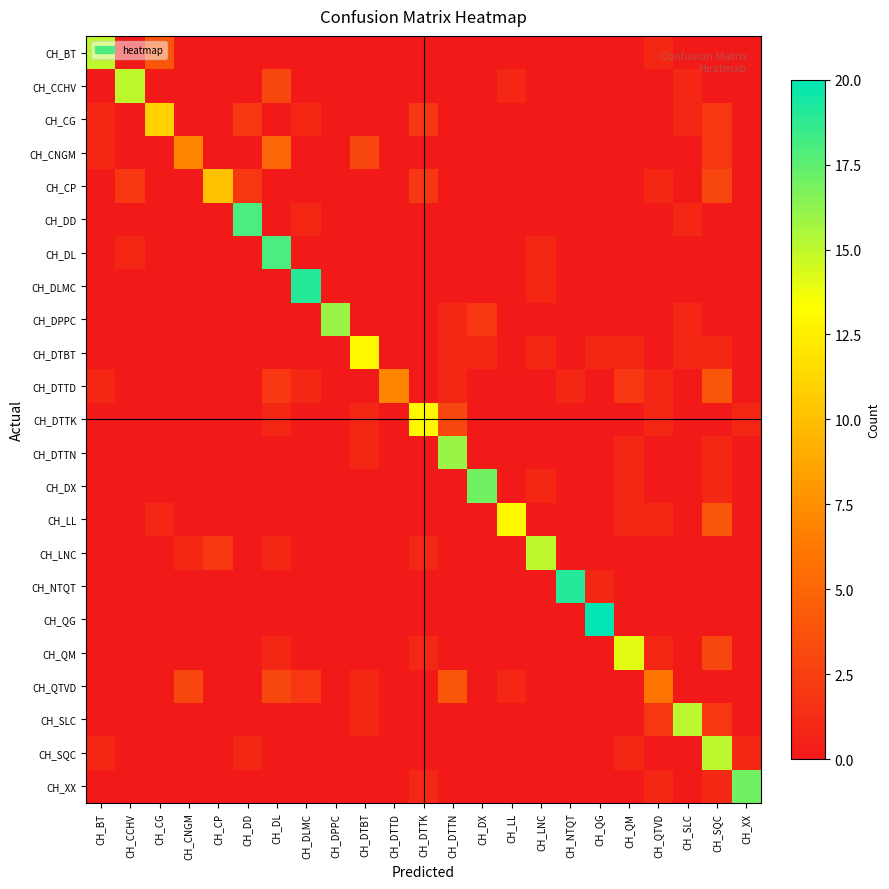

Reading left to right, what are all the values shown in this chart?

CH_BT: CH_BT=15	CH_CCHV=0	CH_CG=4	CH_CNGM=0	CH_CP=0	CH_DD=0	CH_DL=0	CH_DLMC=0	CH_DPPC=0	CH_DTBT=0	CH_DTTD=0	CH_DTTK=0	CH_DTTN=0	CH_DX=0	CH_LL=0	CH_LNC=0	CH_NTQT=0	CH_QG=0	CH_QM=0	CH_QTVD=1	CH_SLC=0	CH_SQC=0	CH_XX=0
CH_CCHV: CH_BT=0	CH_CCHV=15	CH_CG=0	CH_CNGM=0	CH_CP=0	CH_DD=0	CH_DL=3	CH_DLMC=0	CH_DPPC=0	CH_DTBT=0	CH_DTTD=0	CH_DTTK=0	CH_DTTN=0	CH_DX=0	CH_LL=1	CH_LNC=0	CH_NTQT=0	CH_QG=0	CH_QM=0	CH_QTVD=0	CH_SLC=1	CH_SQC=0	CH_XX=0
CH_CG: CH_BT=1	CH_CCHV=0	CH_CG=11	CH_CNGM=0	CH_CP=0	CH_DD=2	CH_DL=0	CH_DLMC=1	CH_DPPC=0	CH_DTBT=0	CH_DTTD=0	CH_DTTK=2	CH_DTTN=0	CH_DX=0	CH_LL=0	CH_LNC=0	CH_NTQT=0	CH_QG=0	CH_QM=0	CH_QTVD=0	CH_SLC=1	CH_SQC=2	CH_XX=0
CH_CNGM: CH_BT=1	CH_CCHV=0	CH_CG=0	CH_CNGM=7	CH_CP=0	CH_DD=0	CH_DL=5	CH_DLMC=0	CH_DPPC=0	CH_DTBT=3	CH_DTTD=0	CH_DTTK=0	CH_DTTN=0	CH_DX=0	CH_LL=0	CH_LNC=0	CH_NTQT=0	CH_QG=0	CH_QM=0	CH_QTVD=0	CH_SLC=0	CH_SQC=2	CH_XX=0
CH_CP: CH_BT=0	CH_CCHV=2	CH_CG=0	CH_CNGM=0	CH_CP=10	CH_DD=2	CH_DL=0	CH_DLMC=0	CH_DPPC=0	CH_DTBT=0	CH_DTTD=0	CH_DTTK=2	CH_DTTN=0	CH_DX=0	CH_LL=0	CH_LNC=0	CH_NTQT=0	CH_QG=0	CH_QM=0	CH_QTVD=1	CH_SLC=0	CH_SQC=3	CH_XX=0
CH_DD: CH_BT=0	CH_CCHV=0	CH_CG=0	CH_CNGM=0	CH_CP=0	CH_DD=18	CH_DL=0	CH_DLMC=1	CH_DPPC=0	CH_DTBT=0	CH_DTTD=0	CH_DTTK=0	CH_DTTN=0	CH_DX=0	CH_LL=0	CH_LNC=0	CH_NTQT=0	CH_QG=0	CH_QM=0	CH_QTVD=0	CH_SLC=1	CH_SQC=0	CH_XX=0
CH_DL: CH_BT=0	CH_CCHV=1	CH_CG=0	CH_CNGM=0	CH_CP=0	CH_DD=0	CH_DL=18	CH_DLMC=0	CH_DPPC=0	CH_DTBT=0	CH_DTTD=0	CH_DTTK=0	CH_DTTN=0	CH_DX=0	CH_LL=0	CH_LNC=1	CH_NTQT=0	CH_QG=0	CH_QM=0	CH_QTVD=0	CH_SLC=0	CH_SQC=0	CH_XX=0
CH_DLMC: CH_BT=0	CH_CCHV=0	CH_CG=0	CH_CNGM=0	CH_CP=0	CH_DD=0	CH_DL=0	CH_DLMC=19	CH_DPPC=0	CH_DTBT=0	CH_DTTD=0	CH_DTTK=0	CH_DTTN=0	CH_DX=0	CH_LL=0	CH_LNC=1	CH_NTQT=0	CH_QG=0	CH_QM=0	CH_QTVD=0	CH_SLC=0	CH_SQC=0	CH_XX=0
CH_DPPC: CH_BT=0	CH_CCHV=0	CH_CG=0	CH_CNGM=0	CH_CP=0	CH_DD=0	CH_DL=0	CH_DLMC=0	CH_DPPC=16	CH_DTBT=0	CH_DTTD=0	CH_DTTK=0	CH_DTTN=1	CH_DX=2	CH_LL=0	CH_LNC=0	CH_NTQT=0	CH_QG=0	CH_QM=0	CH_QTVD=0	CH_SLC=1	CH_SQC=0	CH_XX=0
CH_DTBT: CH_BT=0	CH_CCHV=0	CH_CG=0	CH_CNGM=0	CH_CP=0	CH_DD=0	CH_DL=0	CH_DLMC=0	CH_DPPC=0	CH_DTBT=13	CH_DTTD=0	CH_DTTK=0	CH_DTTN=1	CH_DX=1	CH_LL=0	CH_LNC=1	CH_NTQT=0	CH_QG=1	CH_QM=1	CH_QTVD=0	CH_SLC=1	CH_SQC=1	CH_XX=0
CH_DTTD: CH_BT=1	CH_CCHV=0	CH_CG=0	CH_CNGM=0	CH_CP=0	CH_DD=0	CH_DL=2	CH_DLMC=1	CH_DPPC=0	CH_DTBT=0	CH_DTTD=7	CH_DTTK=0	CH_DTTN=1	CH_DX=0	CH_LL=0	CH_LNC=0	CH_NTQT=1	CH_QG=0	CH_QM=2	CH_QTVD=1	CH_SLC=0	CH_SQC=4	CH_XX=0
CH_DTTK: CH_BT=0	CH_CCHV=0	CH_CG=0	CH_CNGM=0	CH_CP=0	CH_DD=0	CH_DL=1	CH_DLMC=0	CH_DPPC=0	CH_DTBT=1	CH_DTTD=0	CH_DTTK=13	CH_DTTN=3	CH_DX=0	CH_LL=0	CH_LNC=0	CH_NTQT=0	CH_QG=0	CH_QM=0	CH_QTVD=1	CH_SLC=0	CH_SQC=0	CH_XX=1
CH_DTTN: CH_BT=0	CH_CCHV=0	CH_CG=0	CH_CNGM=0	CH_CP=0	CH_DD=0	CH_DL=0	CH_DLMC=0	CH_DPPC=0	CH_DTBT=1	CH_DTTD=0	CH_DTTK=0	CH_DTTN=16	CH_DX=0	CH_LL=0	CH_LNC=0	CH_NTQT=0	CH_QG=0	CH_QM=1	CH_QTVD=0	CH_SLC=0	CH_SQC=1	CH_XX=0
CH_DX: CH_BT=0	CH_CCHV=0	CH_CG=0	CH_CNGM=0	CH_CP=0	CH_DD=0	CH_DL=0	CH_DLMC=0	CH_DPPC=0	CH_DTBT=0	CH_DTTD=0	CH_DTTK=0	CH_DTTN=0	CH_DX=17	CH_LL=0	CH_LNC=1	CH_NTQT=0	CH_QG=0	CH_QM=1	CH_QTVD=0	CH_SLC=0	CH_SQC=1	CH_XX=0
CH_LL: CH_BT=0	CH_CCHV=0	CH_CG=1	CH_CNGM=0	CH_CP=0	CH_DD=0	CH_DL=0	CH_DLMC=0	CH_DPPC=0	CH_DTBT=0	CH_DTTD=0	CH_DTTK=0	CH_DTTN=0	CH_DX=0	CH_LL=13	CH_LNC=0	CH_NTQT=0	CH_QG=0	CH_QM=1	CH_QTVD=1	CH_SLC=0	CH_SQC=4	CH_XX=0
CH_LNC: CH_BT=0	CH_CCHV=0	CH_CG=0	CH_CNGM=1	CH_CP=2	CH_DD=0	CH_DL=1	CH_DLMC=0	CH_DPPC=0	CH_DTBT=0	CH_DTTD=0	CH_DTTK=1	CH_DTTN=0	CH_DX=0	CH_LL=0	CH_LNC=15	CH_NTQT=0	CH_QG=0	CH_QM=0	CH_QTVD=0	CH_SLC=0	CH_SQC=0	CH_XX=0
CH_NTQT: CH_BT=0	CH_CCHV=0	CH_CG=0	CH_CNGM=0	CH_CP=0	CH_DD=0	CH_DL=0	CH_DLMC=0	CH_DPPC=0	CH_DTBT=0	CH_DTTD=0	CH_DTTK=0	CH_DTTN=0	CH_DX=0	CH_LL=0	CH_LNC=0	CH_NTQT=19	CH_QG=1	CH_QM=0	CH_QTVD=0	CH_SLC=0	CH_SQC=0	CH_XX=0
CH_QG: CH_BT=0	CH_CCHV=0	CH_CG=0	CH_CNGM=0	CH_CP=0	CH_DD=0	CH_DL=0	CH_DLMC=0	CH_DPPC=0	CH_DTBT=0	CH_DTTD=0	CH_DTTK=0	CH_DTTN=0	CH_DX=0	CH_LL=0	CH_LNC=0	CH_NTQT=0	CH_QG=20	CH_QM=0	CH_QTVD=0	CH_SLC=0	CH_SQC=0	CH_XX=0
CH_QM: CH_BT=0	CH_CCHV=0	CH_CG=0	CH_CNGM=0	CH_CP=0	CH_DD=0	CH_DL=1	CH_DLMC=0	CH_DPPC=0	CH_DTBT=0	CH_DTTD=0	CH_DTTK=1	CH_DTTN=0	CH_DX=0	CH_LL=0	CH_LNC=0	CH_NTQT=0	CH_QG=0	CH_QM=14	CH_QTVD=1	CH_SLC=0	CH_SQC=3	CH_XX=0
CH_QTVD: CH_BT=0	CH_CCHV=0	CH_CG=0	CH_CNGM=3	CH_CP=0	CH_DD=0	CH_DL=3	CH_DLMC=2	CH_DPPC=0	CH_DTBT=1	CH_DTTD=0	CH_DTTK=0	CH_DTTN=4	CH_DX=0	CH_LL=1	CH_LNC=0	CH_NTQT=0	CH_QG=0	CH_QM=0	CH_QTVD=6	CH_SLC=0	CH_SQC=0	CH_XX=0
CH_SLC: CH_BT=0	CH_CCHV=0	CH_CG=0	CH_CNGM=0	CH_CP=0	CH_DD=0	CH_DL=0	CH_DLMC=0	CH_DPPC=0	CH_DTBT=1	CH_DTTD=0	CH_DTTK=0	CH_DTTN=0	CH_DX=0	CH_LL=0	CH_LNC=0	CH_NTQT=0	CH_QG=0	CH_QM=0	CH_QTVD=2	CH_SLC=15	CH_SQC=2	CH_XX=0
CH_SQC: CH_BT=1	CH_CCHV=0	CH_CG=0	CH_CNGM=0	CH_CP=0	CH_DD=1	CH_DL=0	CH_DLMC=0	CH_DPPC=0	CH_DTBT=0	CH_DTTD=0	CH_DTTK=0	CH_DTTN=0	CH_DX=0	CH_LL=0	CH_LNC=0	CH_NTQT=0	CH_QG=0	CH_QM=1	CH_QTVD=0	CH_SLC=0	CH_SQC=15	CH_XX=1
CH_XX: CH_BT=0	CH_CCHV=0	CH_CG=0	CH_CNGM=0	CH_CP=0	CH_DD=0	CH_DL=0	CH_DLMC=0	CH_DPPC=0	CH_DTBT=0	CH_DTTD=0	CH_DTTK=1	CH_DTTN=0	CH_DX=0	CH_LL=0	CH_LNC=0	CH_NTQT=0	CH_QG=0	CH_QM=0	CH_QTVD=1	CH_SLC=0	CH_SQC=1	CH_XX=17